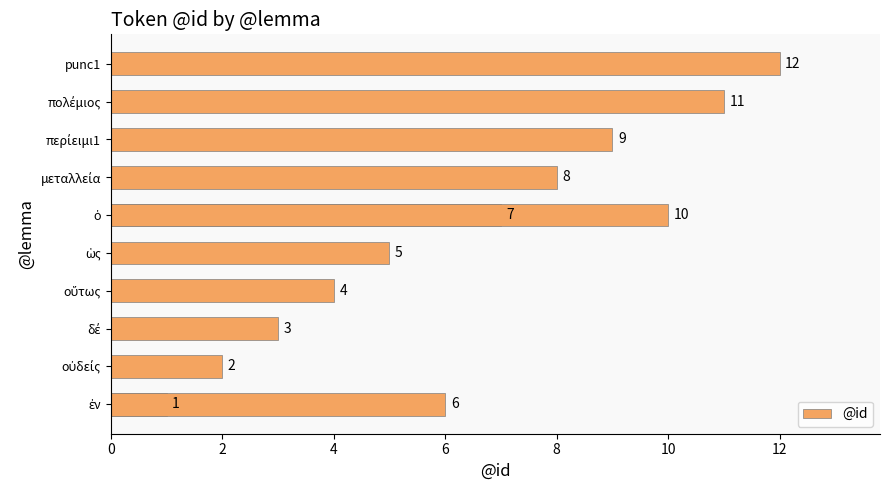

Read the value at οὕτως, to the nearest 5.

5